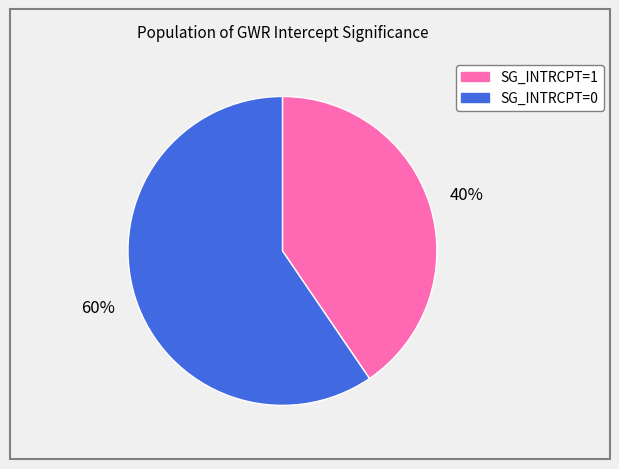

To the nearest percent, what portion does SG_INTRCPT=1 represent?

40%